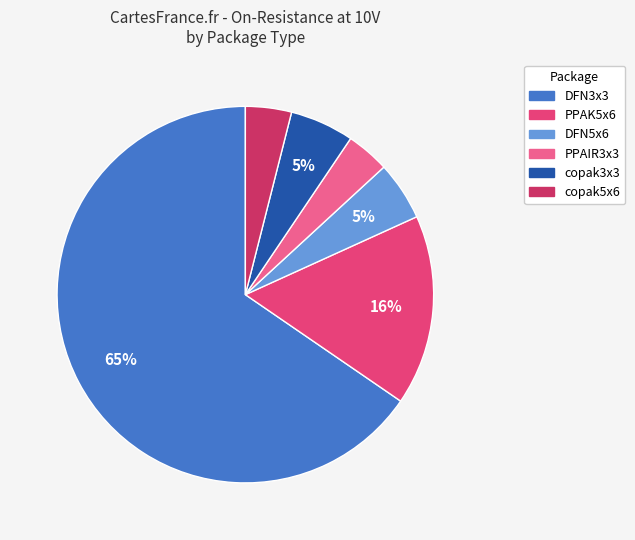

To the nearest percent, what percentage of the pie is copak3x3?

5%